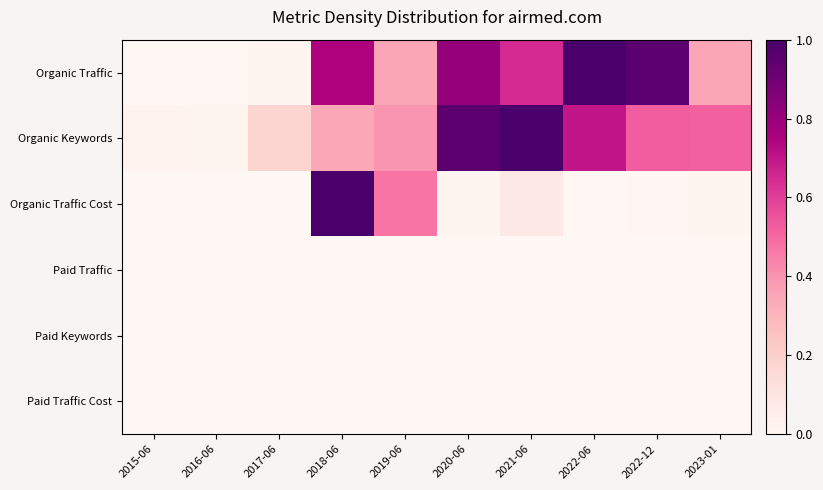

Which series has the largest range (max minus min)?

Organic Traffic